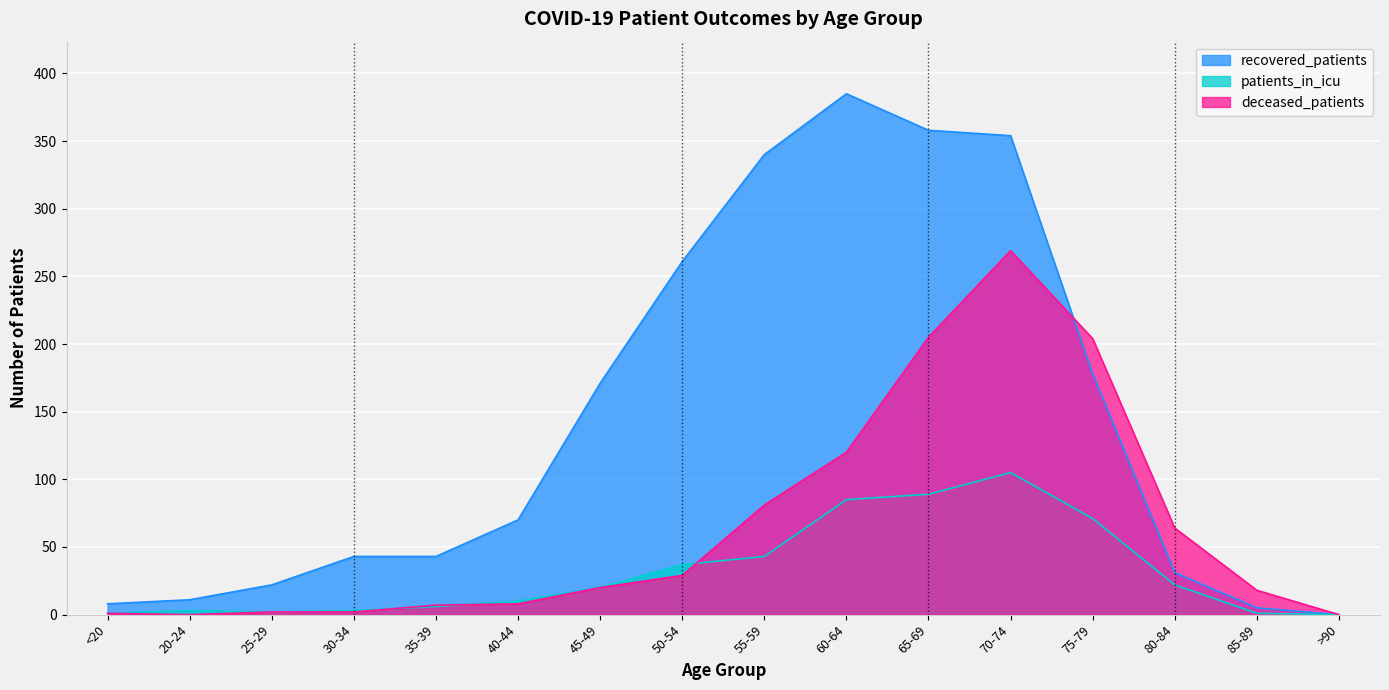

How many intersections are there between patients_in_icu and deceased_patients?

3